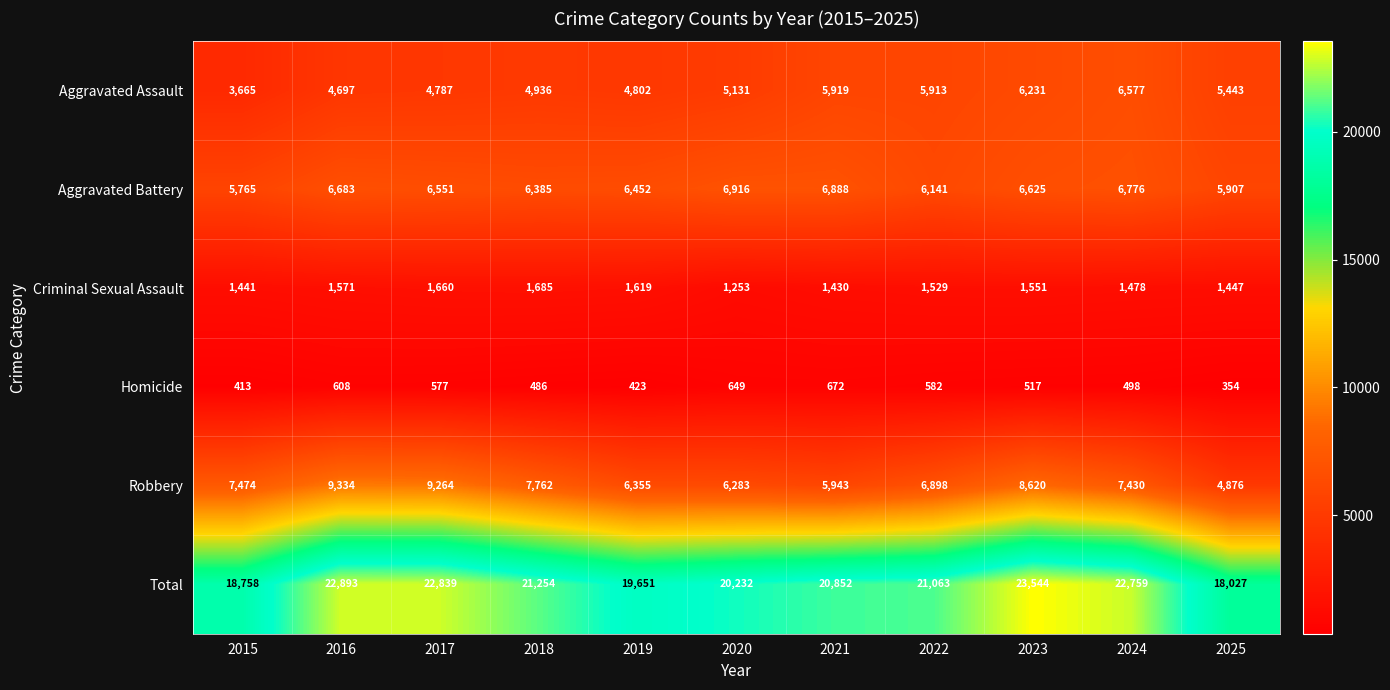

Is it true that Total equals 10416 at 2021?

False